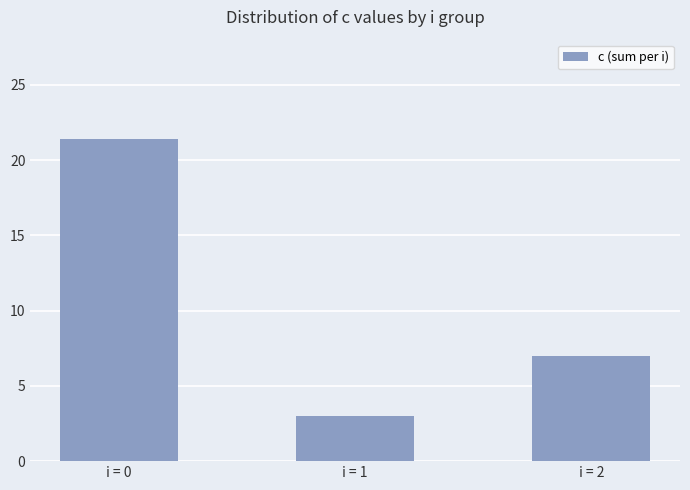

How many values are below 7?

1